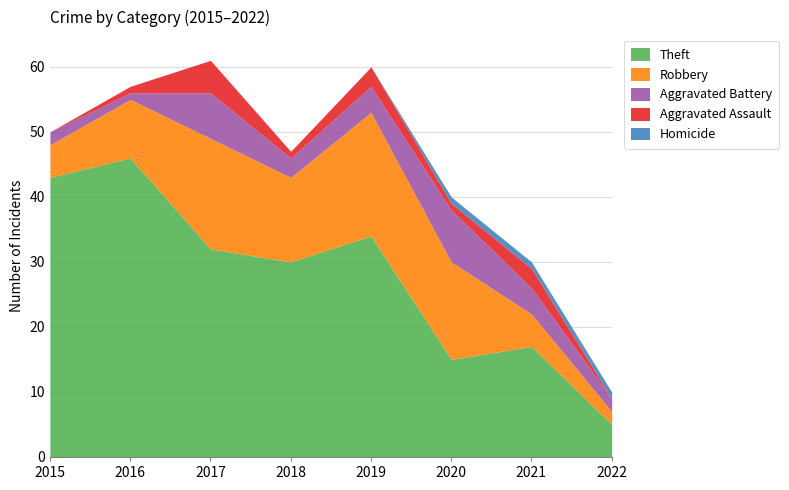

True or false: Homicide has more than 2 points higher than both neighbors.

False